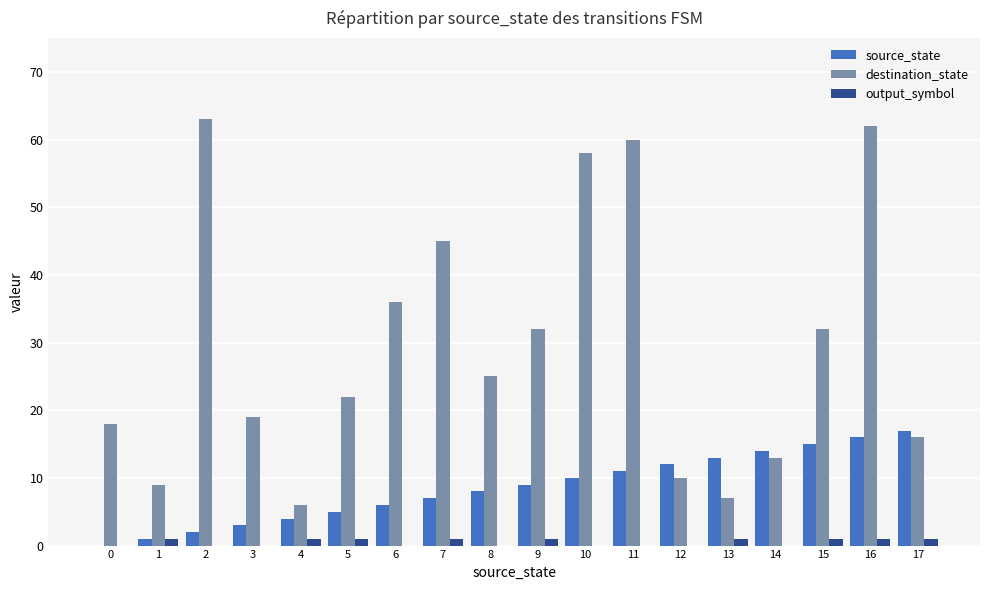

At which category is the sum across all series the highest?

16